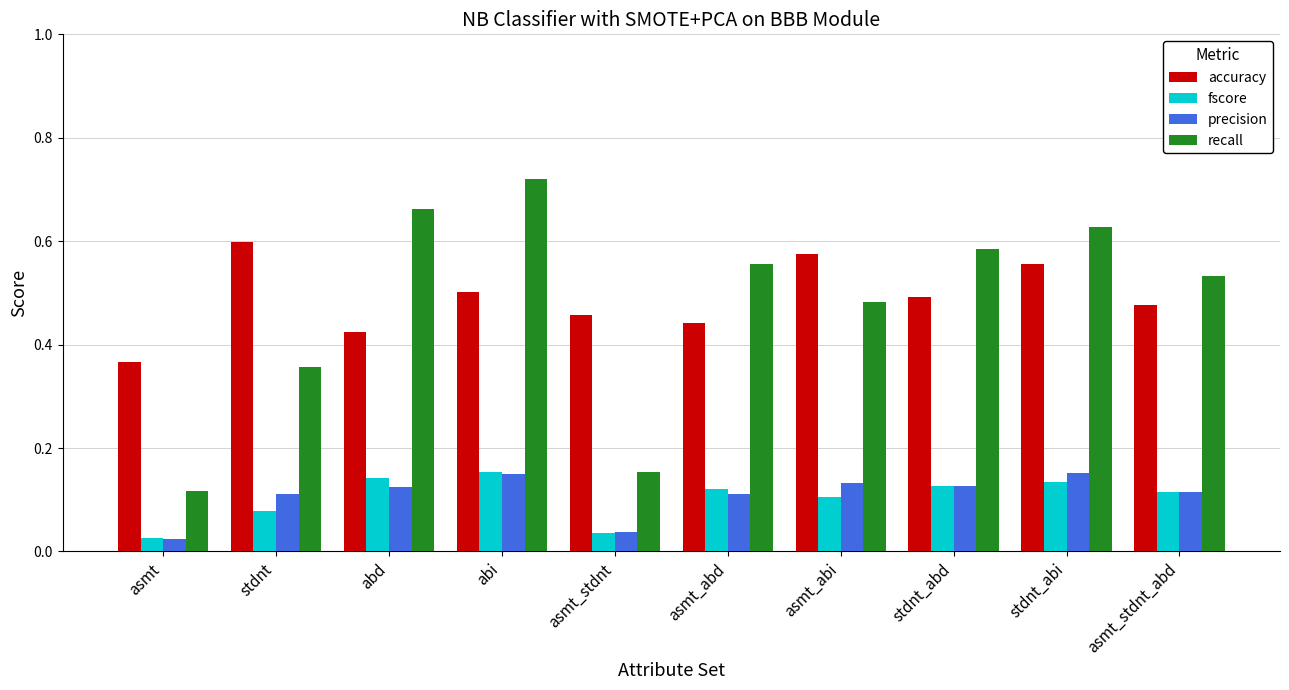

What is the sum of the recall values at asmt_abi and abd?

1.1